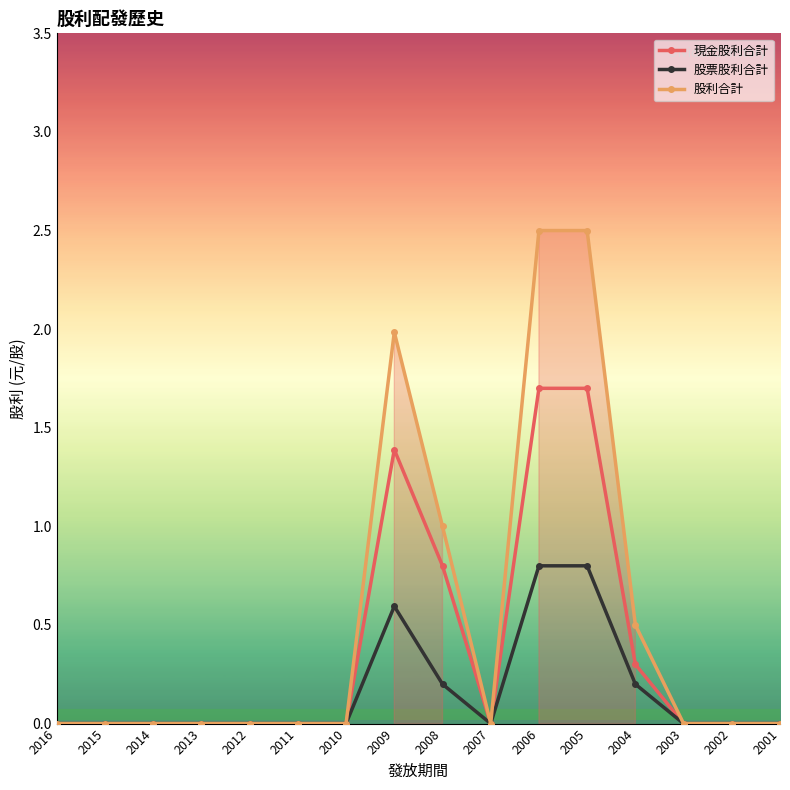

Count the 股利合計 values in the range 0 to 1.

13